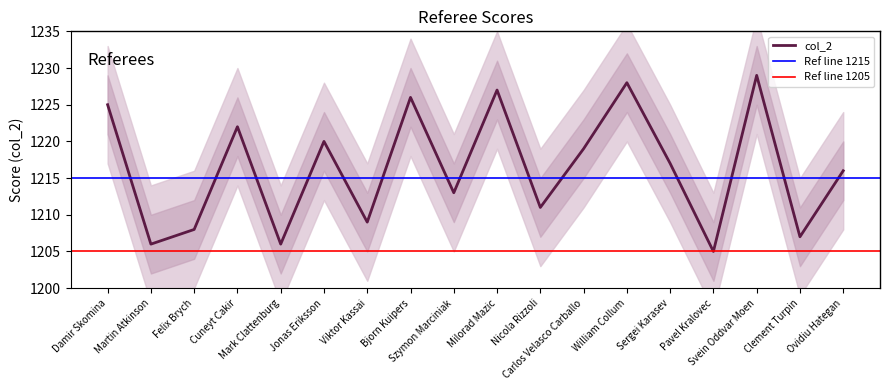

What is the label of the 13th point from the left?

William Collum